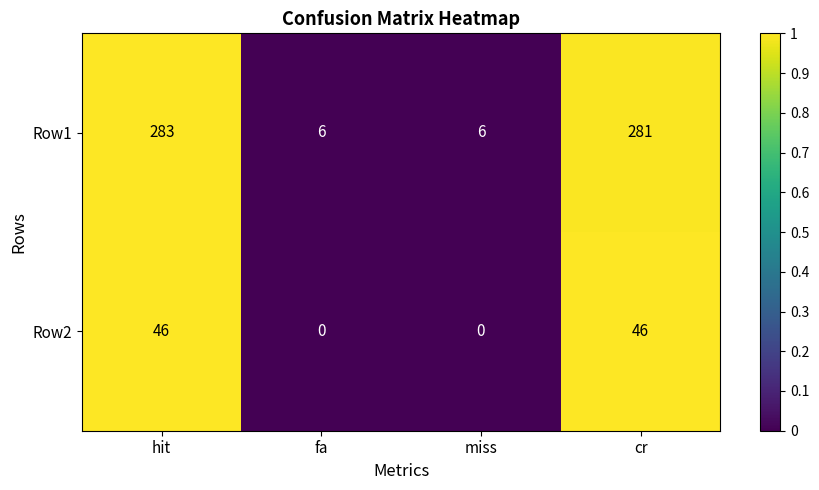

Which series has the widest spread of values?

Row1